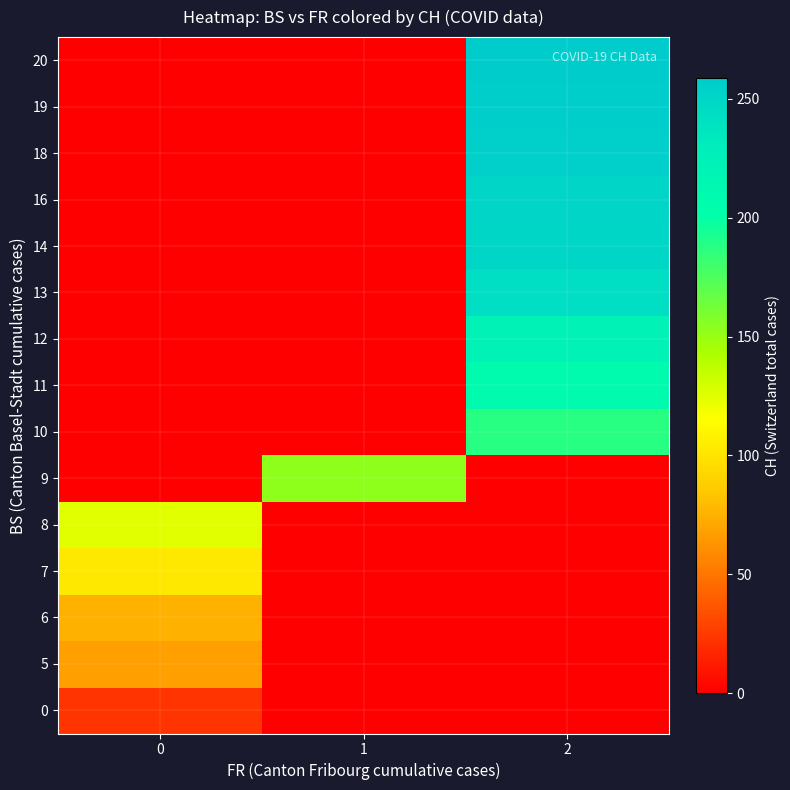

What is the total value across all series at 2?

2130.9